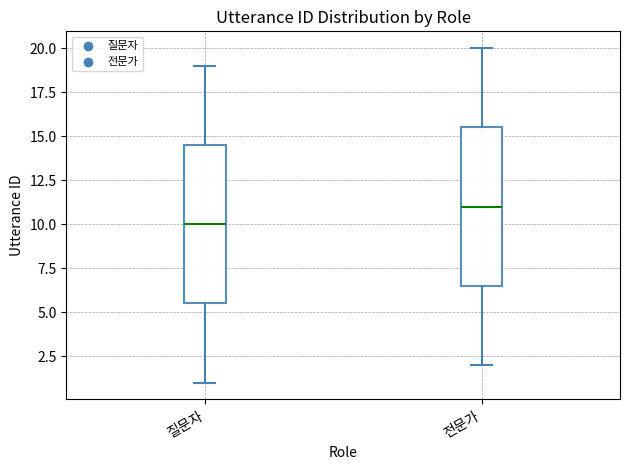

Reading left to right, transcribe this box plot: for each box, give where its median line is, the range the box spans, and where its two whiskers end, as read against the y-axis. The values are not printed on the chart, so give them approximately, as read against the axis.

질문자: median 10.0, box 5.5 to 14.5, whiskers 1.0 to 19.0
전문가: median 11.0, box 6.5 to 15.5, whiskers 2.0 to 20.0